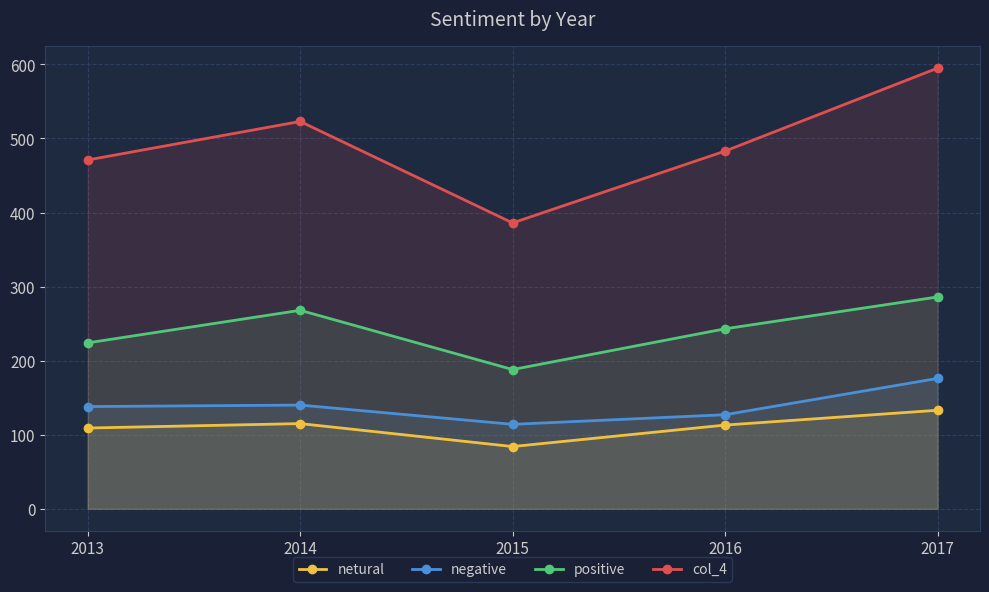

List the labels in order of negative value, smallest first.

2015, 2016, 2013, 2014, 2017